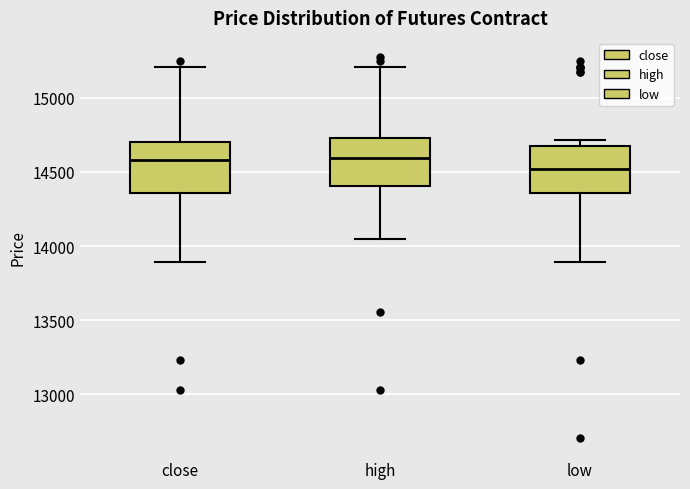

Where does the upper whisker of the box for high end on the y-axis? The values are not printed on the chart, so give them approximately, as read against the axis.

15200